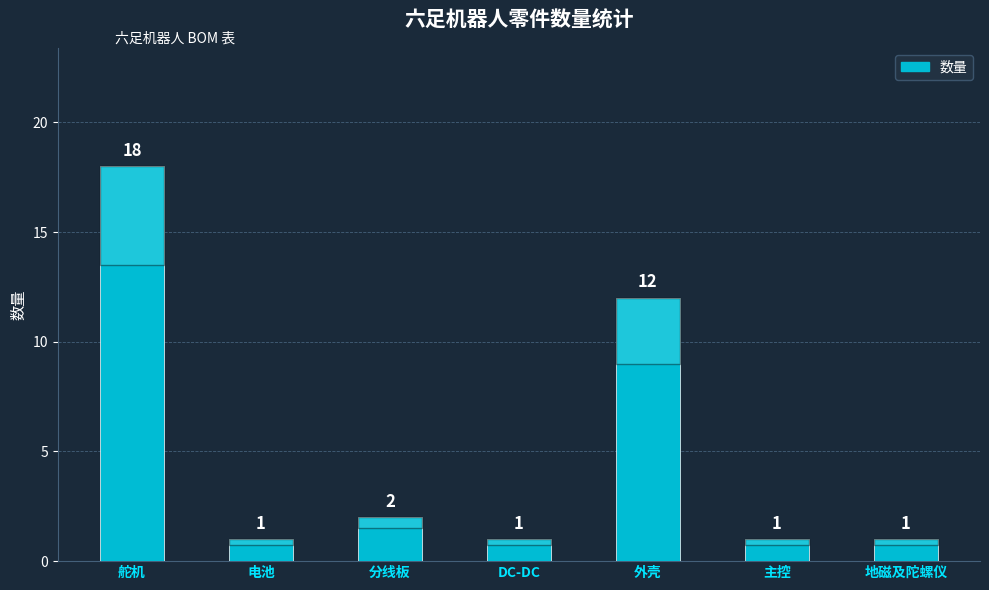

How many bars are there in total?

7